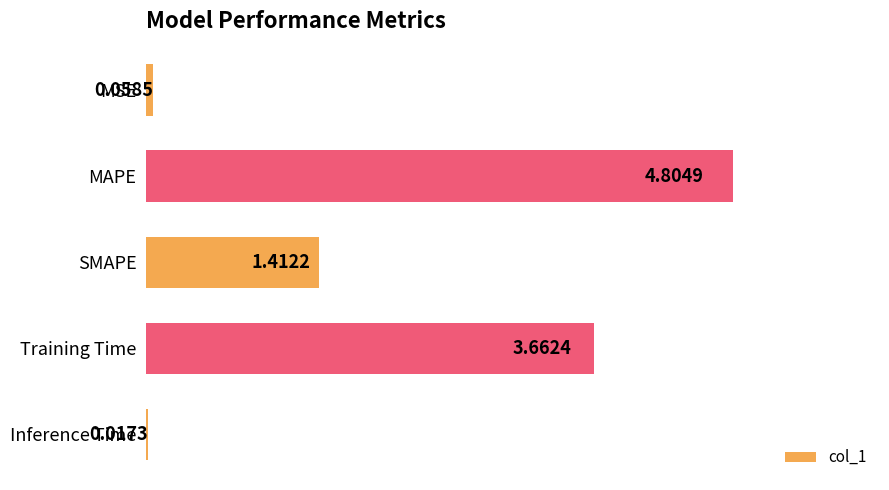

Where is the data nearest to the value 2?

SMAPE